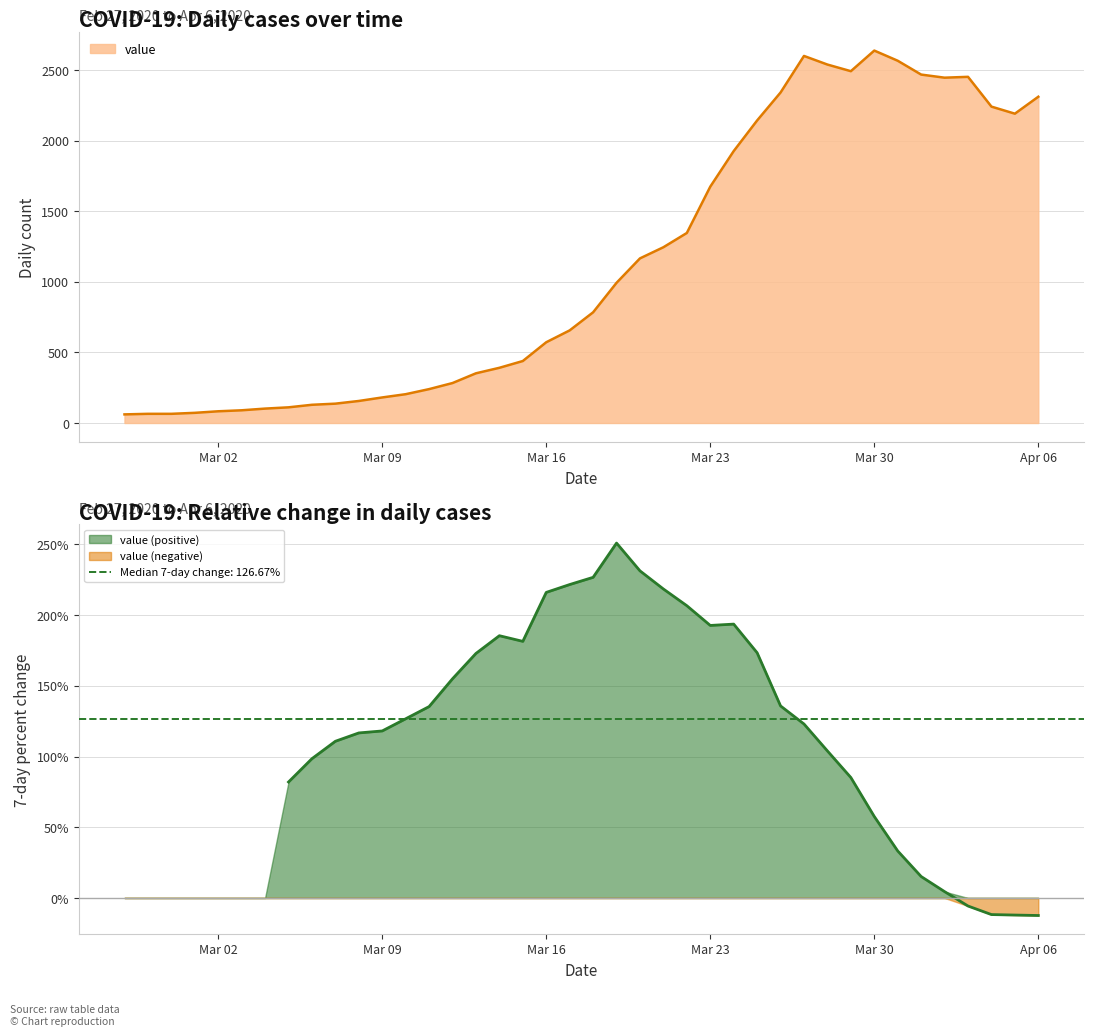

True or false: the data has more than 0 interior local peaks.

True